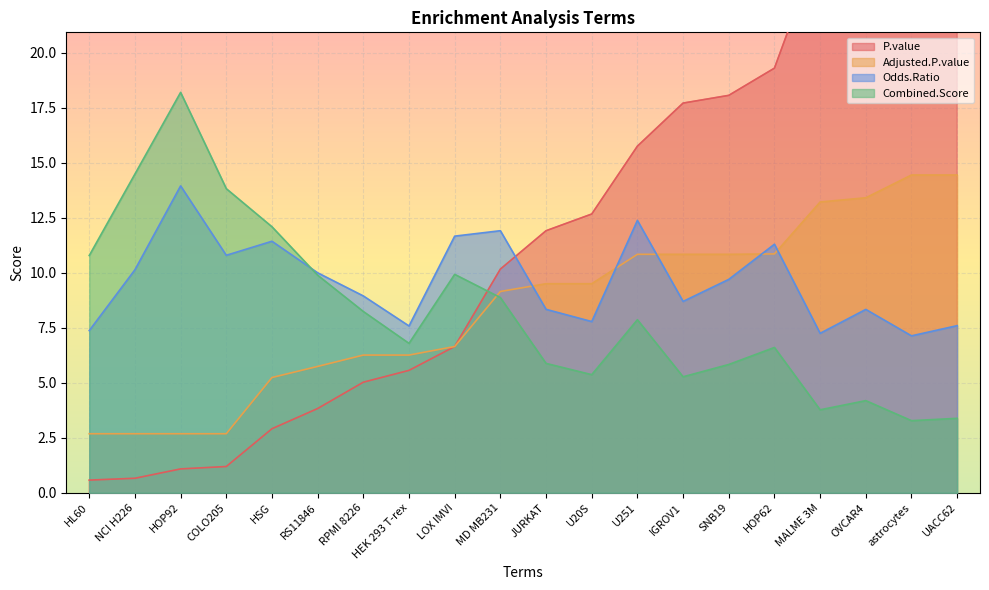

How many values in the P.value series are below 11?

10